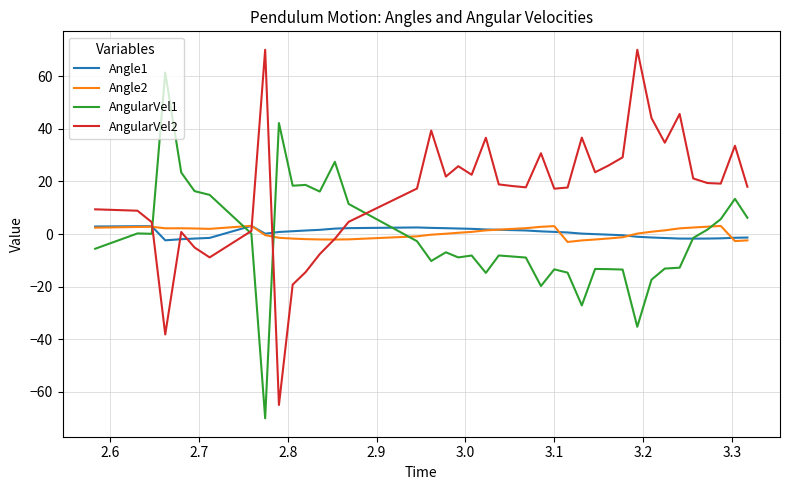

Which series has the largest total across all categories?

AngularVel2